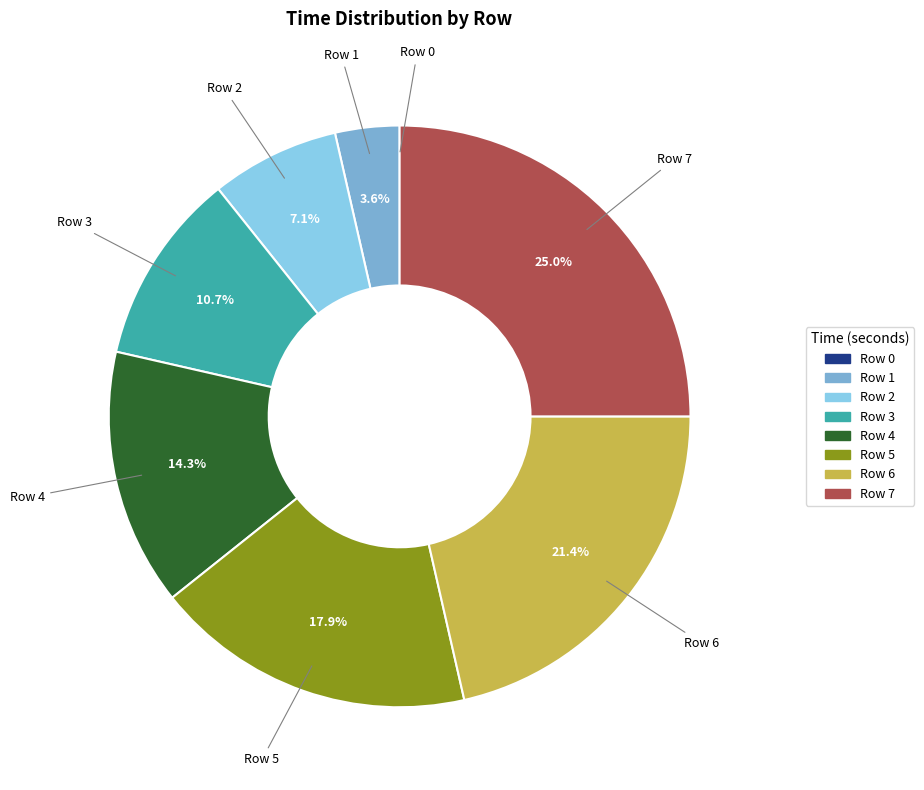

Which slice is the largest?

Row 7